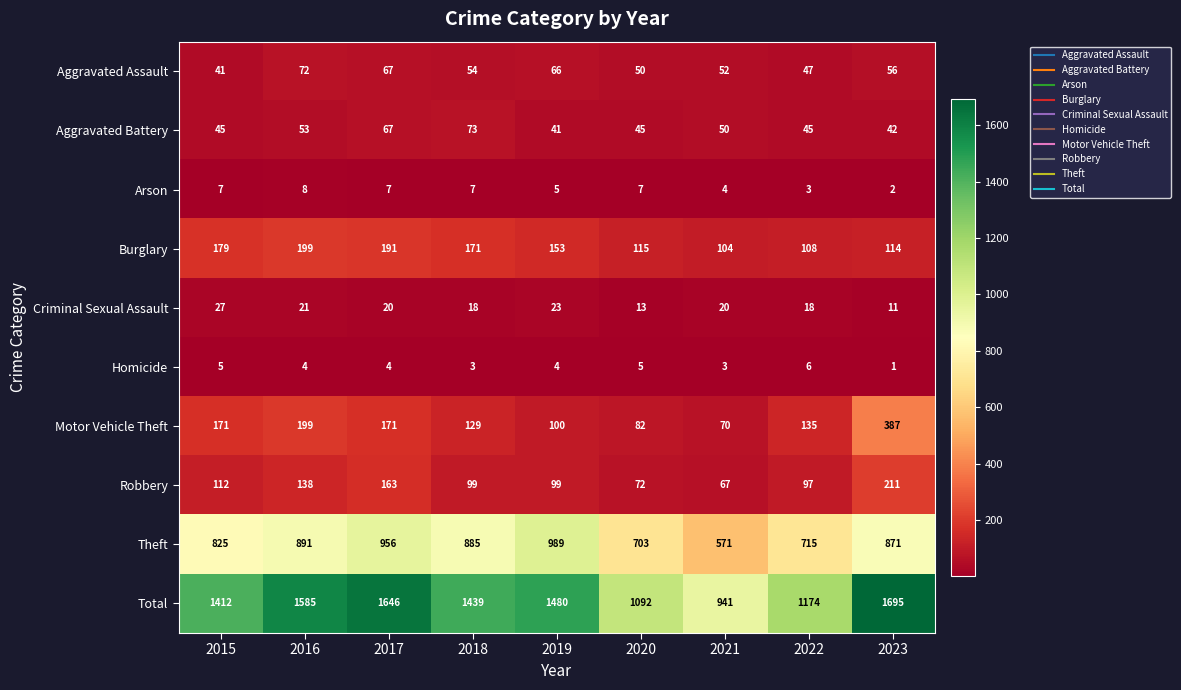

Count the number of data series in this chart.

10